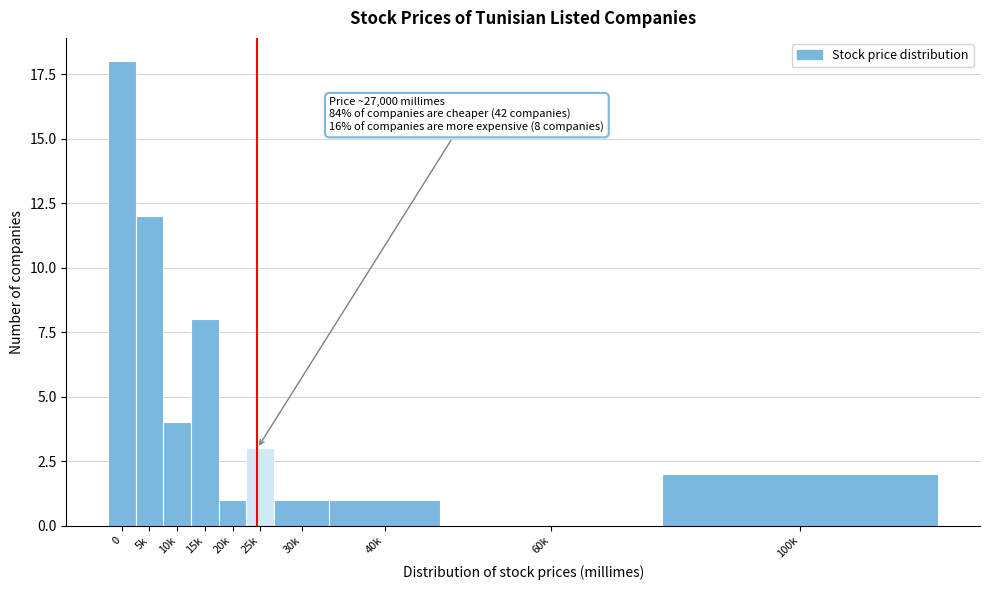

Reading left to right, extract all data points from this chart.

0=18	5k=12	10k=4	15k=8	20k=1	25k=3	30k=1	40k=1	60k=0	100k=2